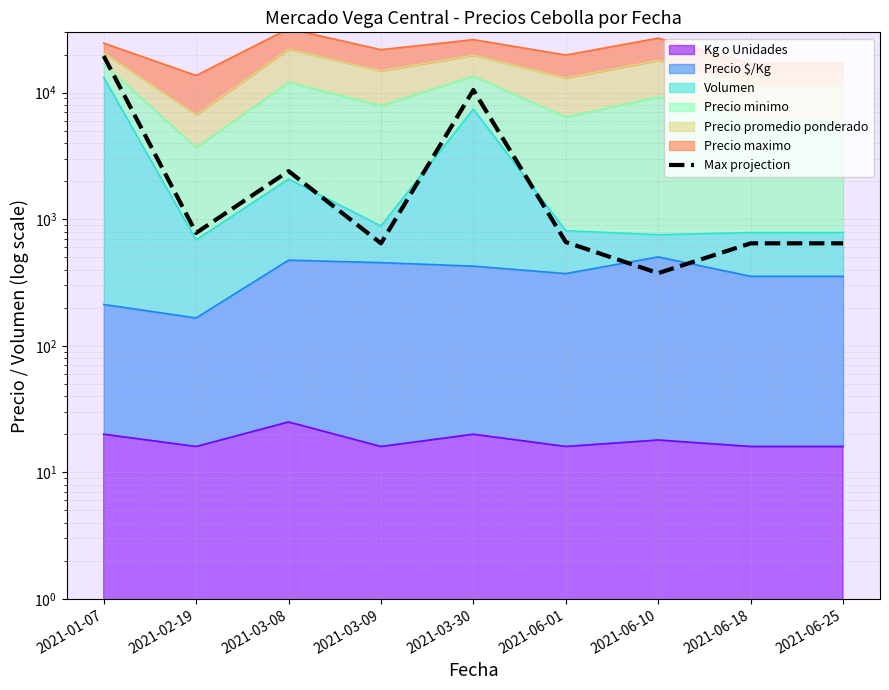

Rank the categories by value from lowest to highest.

2021-06-10, 2021-03-09, 2021-06-18, 2021-06-25, 2021-06-01, 2021-02-19, 2021-03-08, 2021-03-30, 2021-01-07